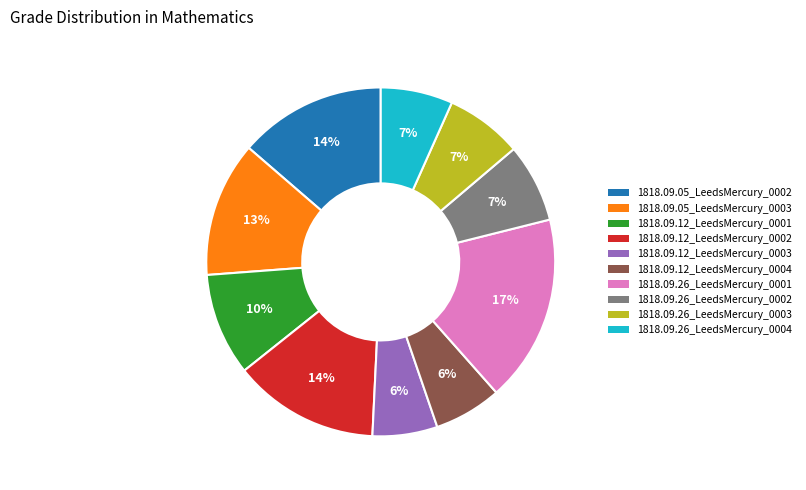

How many slices are in this pie chart?

10